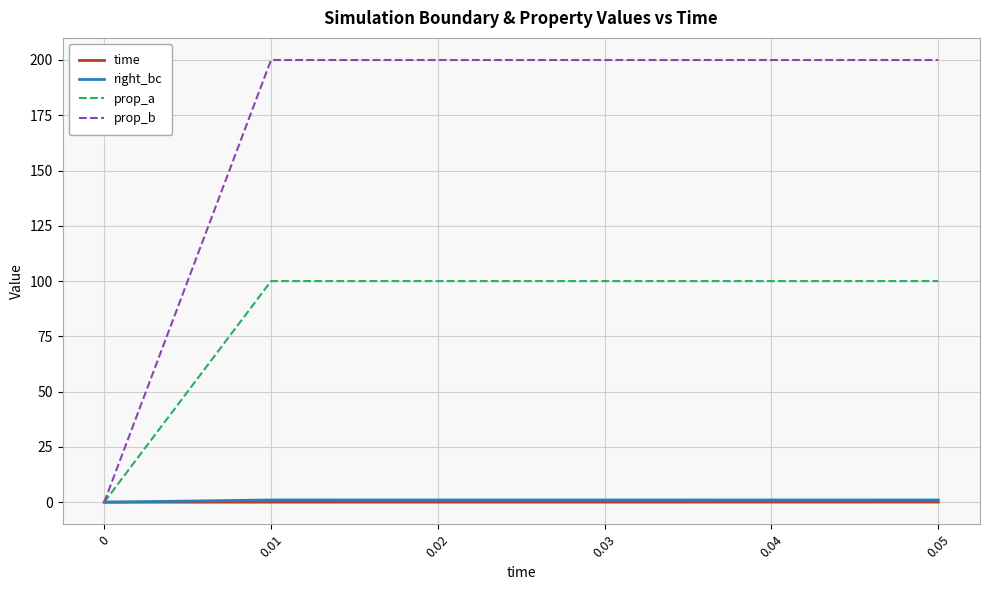

Which series has the largest total across all categories?

prop_b